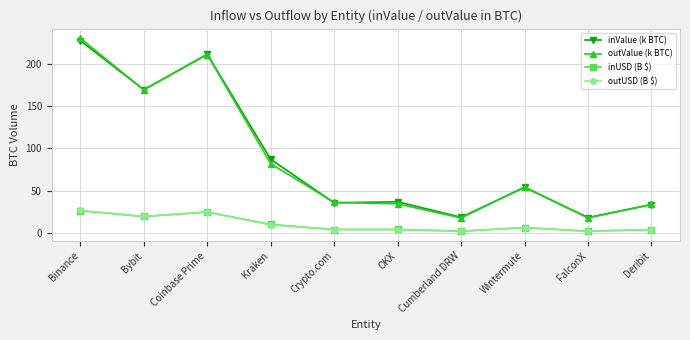

Between Coinbase Prime and FalconX, which series saw the biggest shift?

outValue (k BTC)